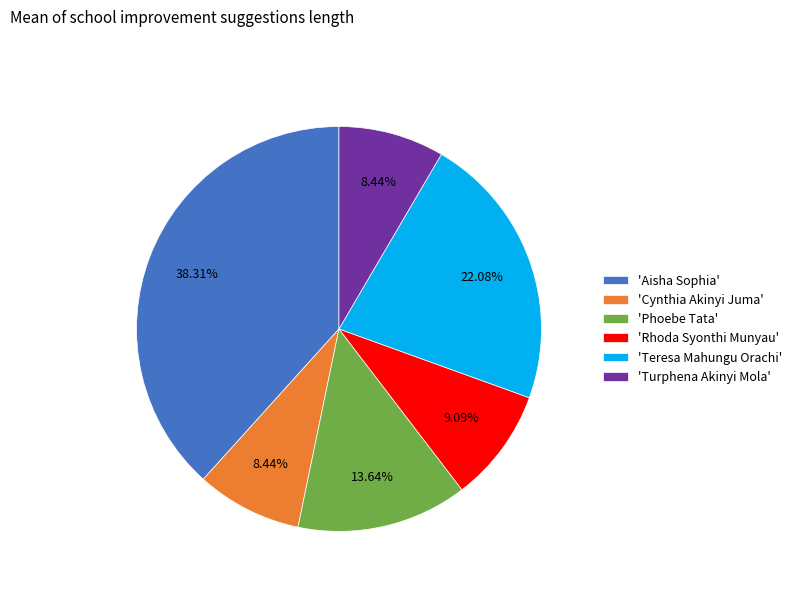

Which has a higher value, 'Phoebe Tata' or 'Turphena Akinyi Mola'?

'Phoebe Tata'